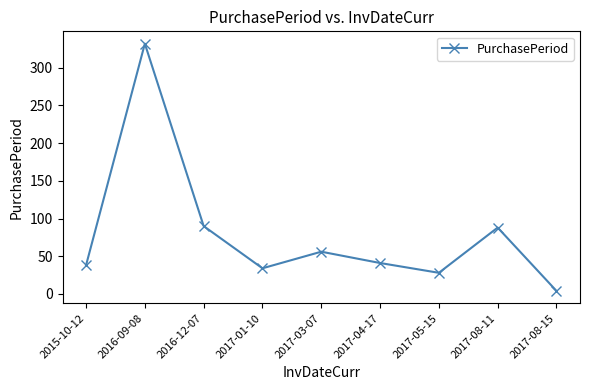

What is the sum of the values at 2016-12-07 and 2015-10-12?

128